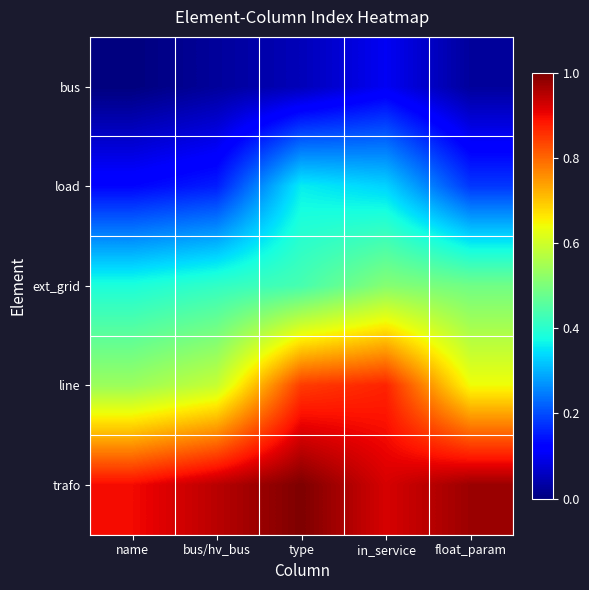

At how many categories does at least one series exceed 0?

5